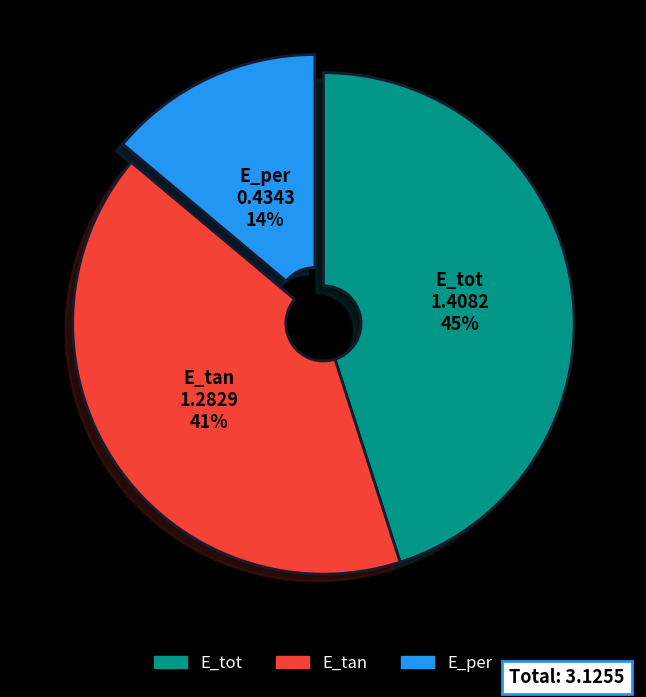

To the nearest percent, what portion does E_tot represent?

45%